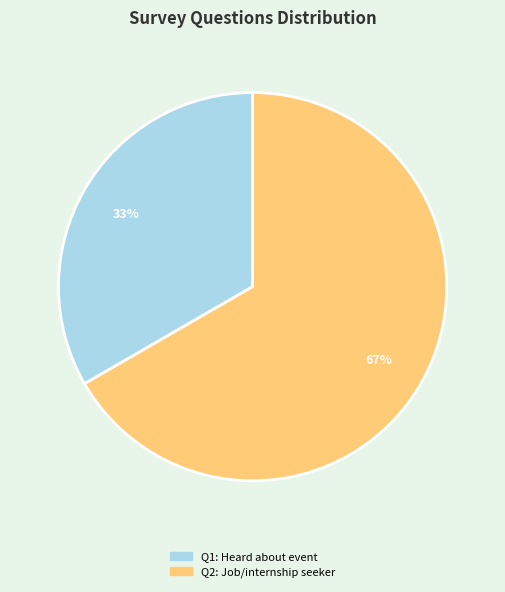

Rank the categories by value from highest to lowest.

Q2: Job/internship seeker, Q1: Heard about event